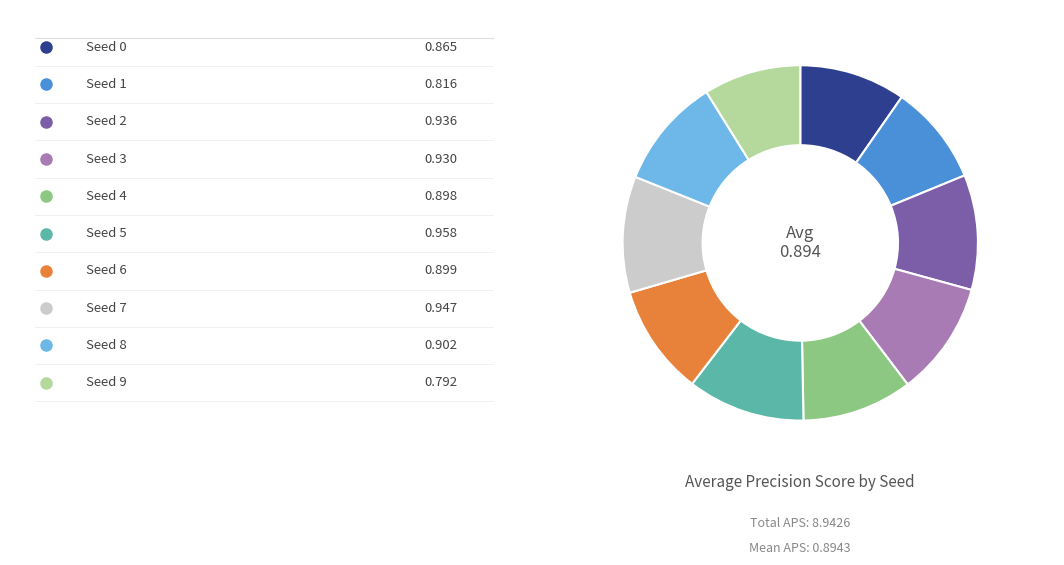

Is there a majority slice in this chart?

No